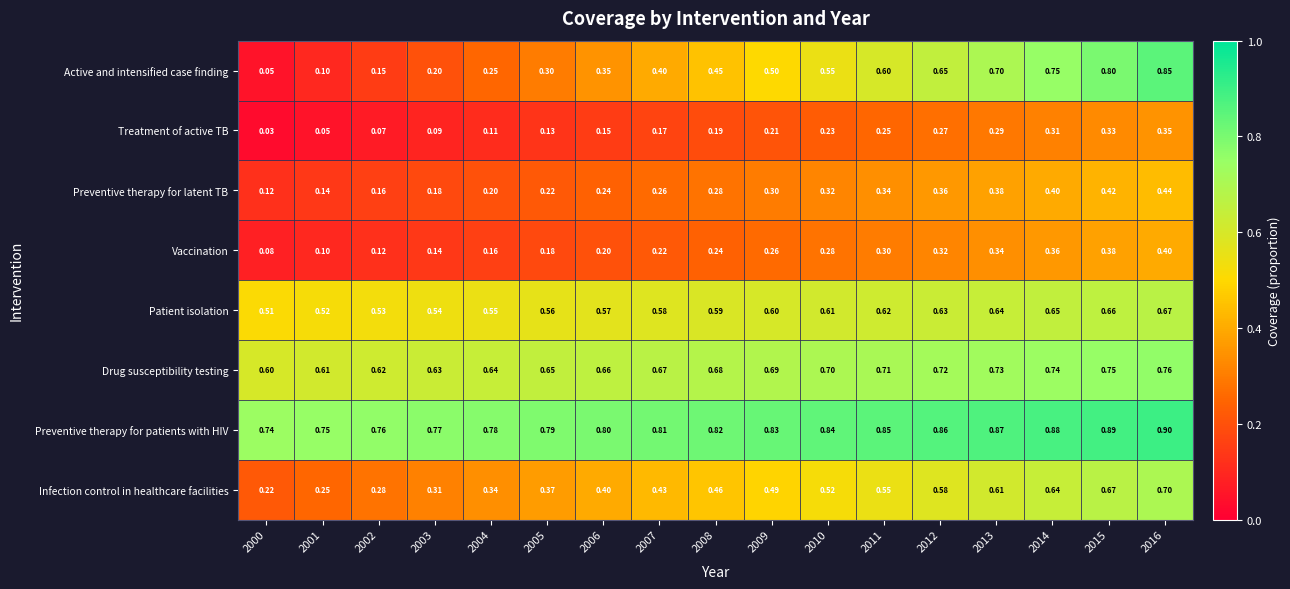

Which series has the largest range (max minus min)?

Active and intensified case finding